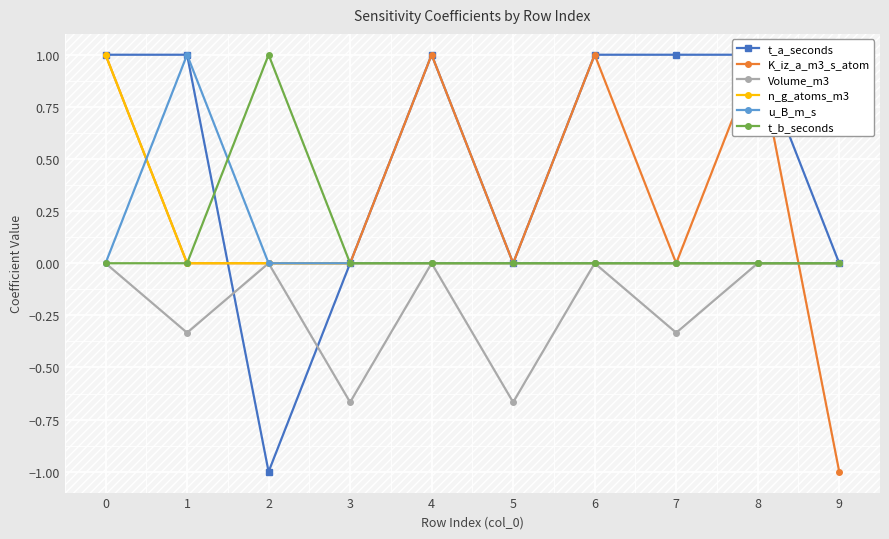

How many interior local peaks does the u_B_m_s series have?

1